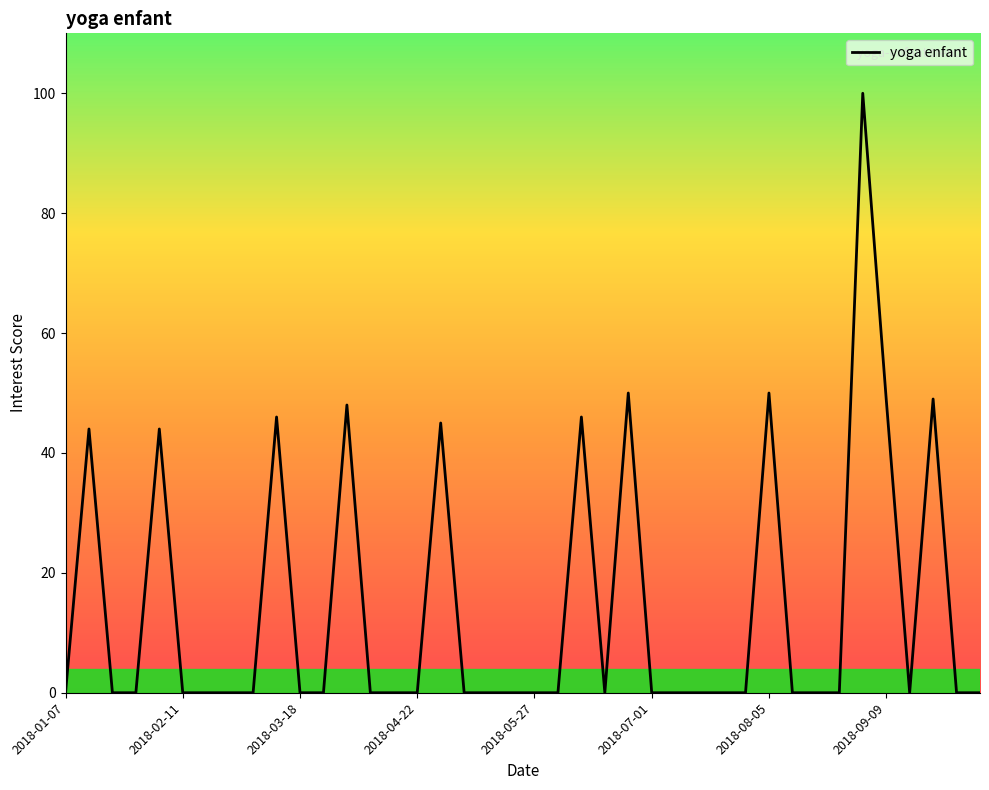

What is the average value?

14